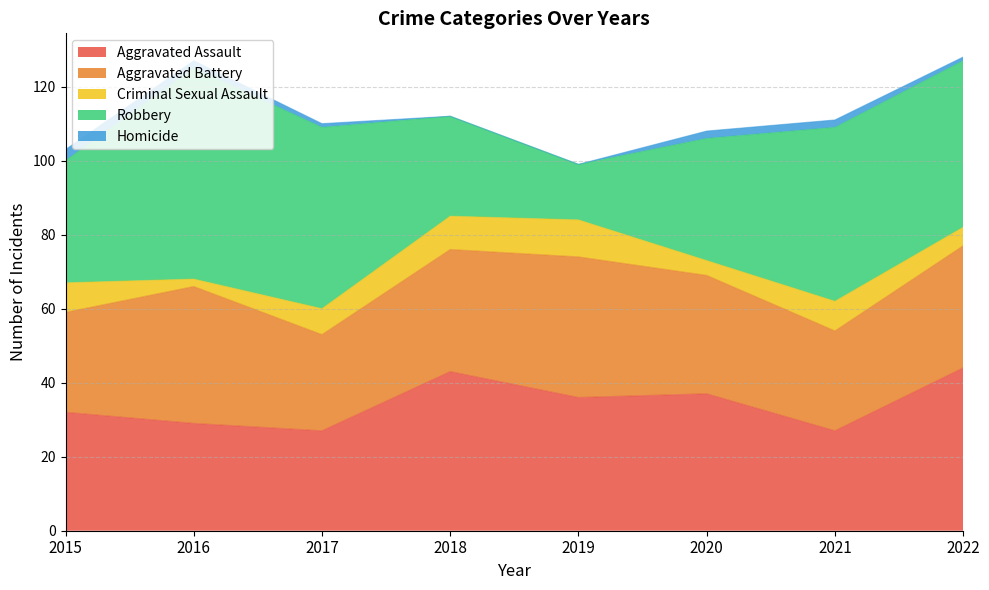

True or false: Aggravated Assault has a value of 8 at 2021.

False